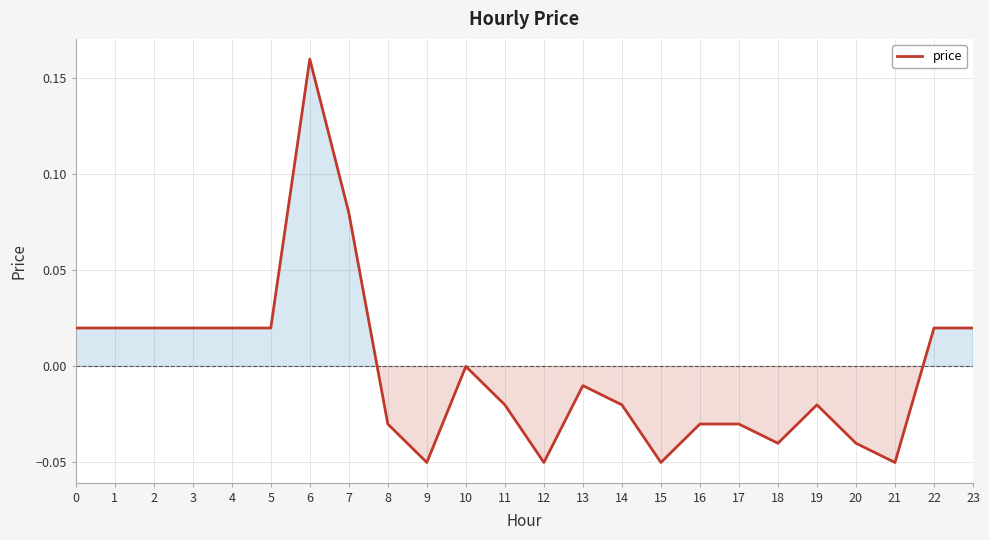

At which label is the value closest to 0?

10